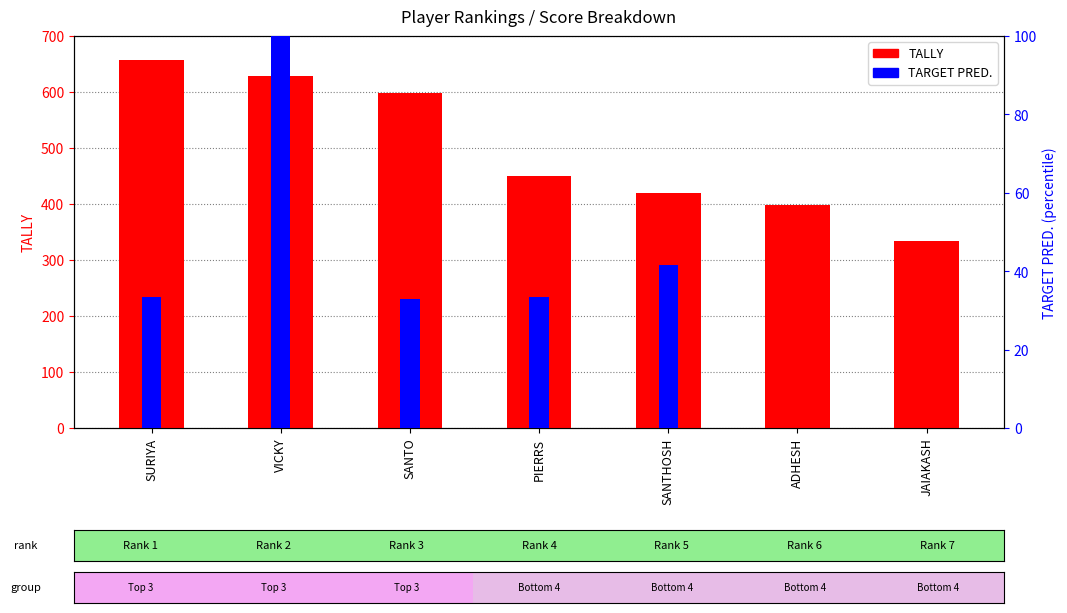

Reading right to left, transcribe all the data shown in this chart.

TALLY: 334.0	398.0	420.5	450.0	597.5	628.5	657.0
TARGET PRED.: 0.0	0.0	41.7	33.3	33.0	100.0	33.3